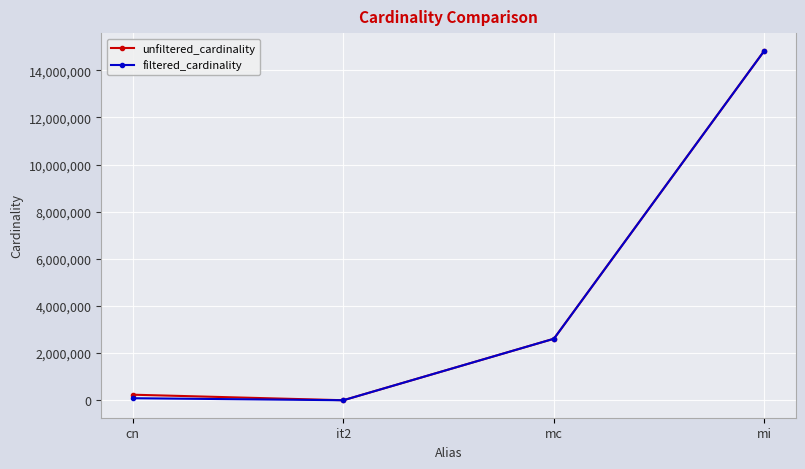

Is this an area chart (filled region under the line)?

No